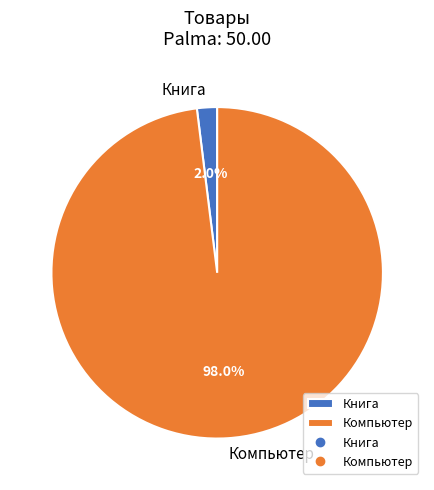

Is it true that Компьютер is 87% of the pie?

False